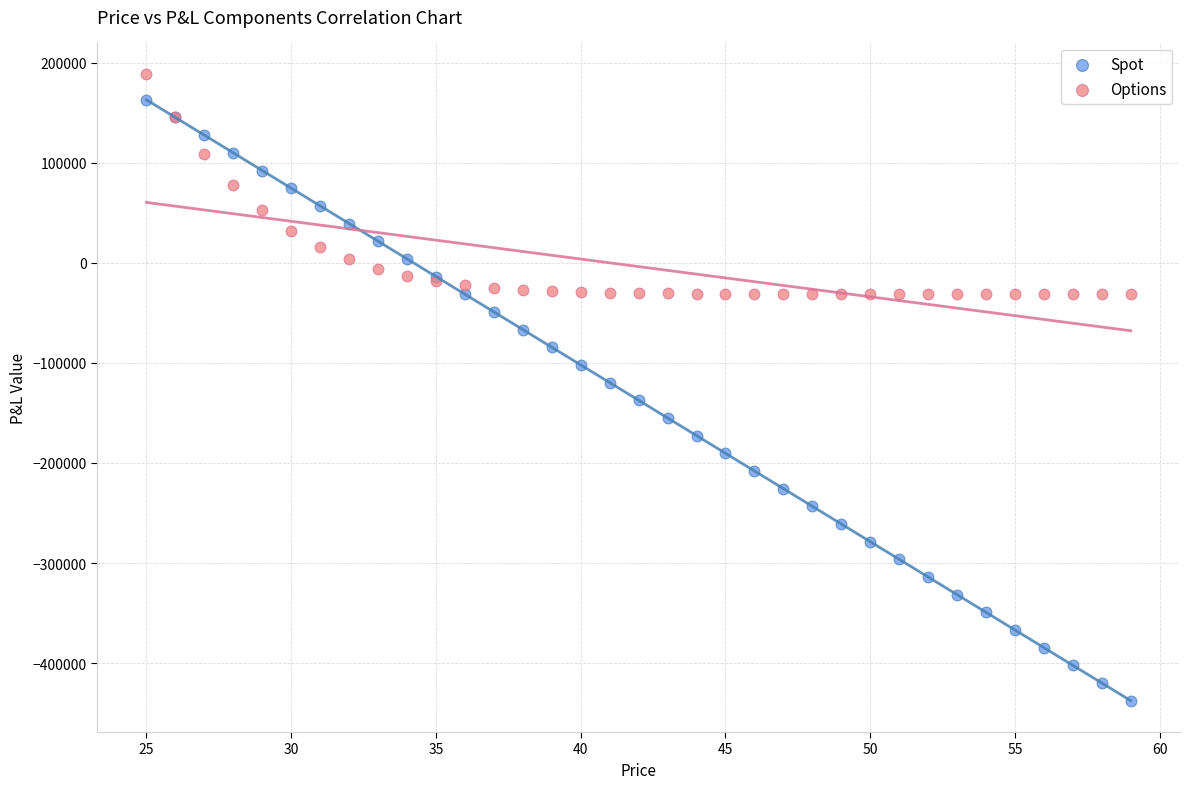

Which series has the largest Y range (max minus min)?

Spot